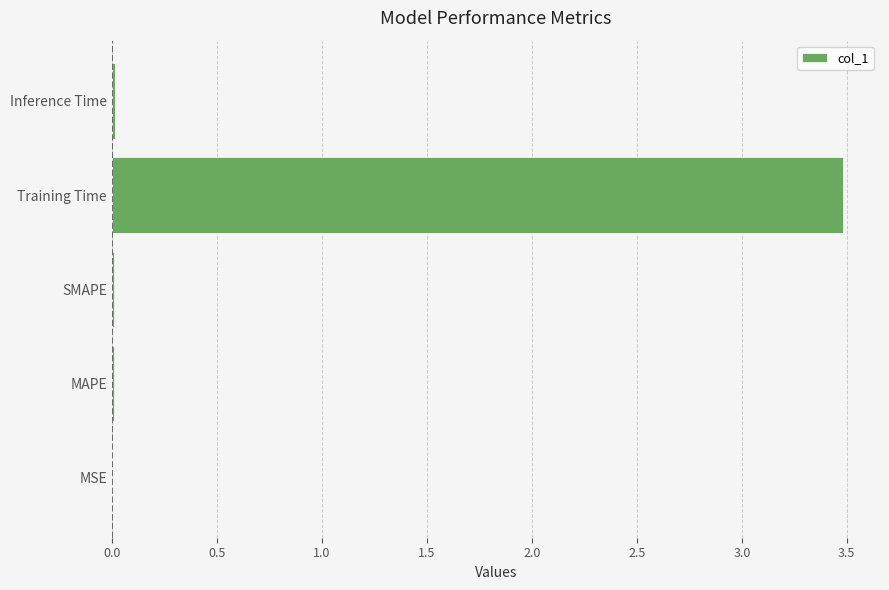

What is the maximum value shown in the chart?

3.5